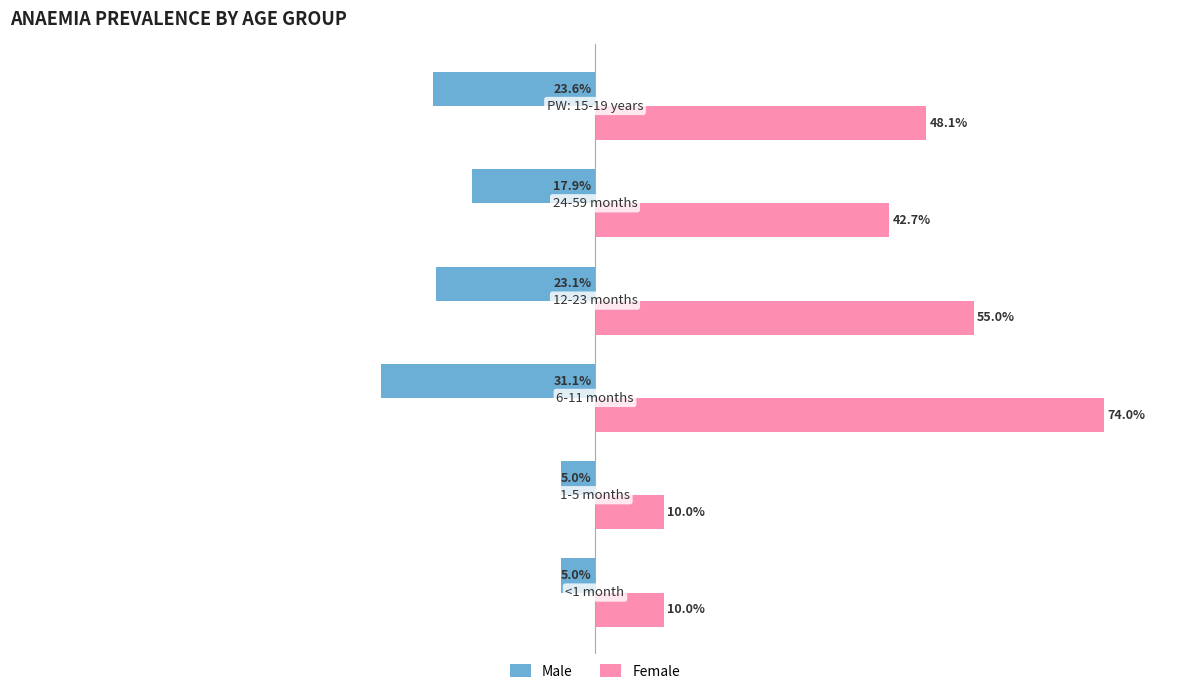

What are all the series names shown in the legend?

Male, Female